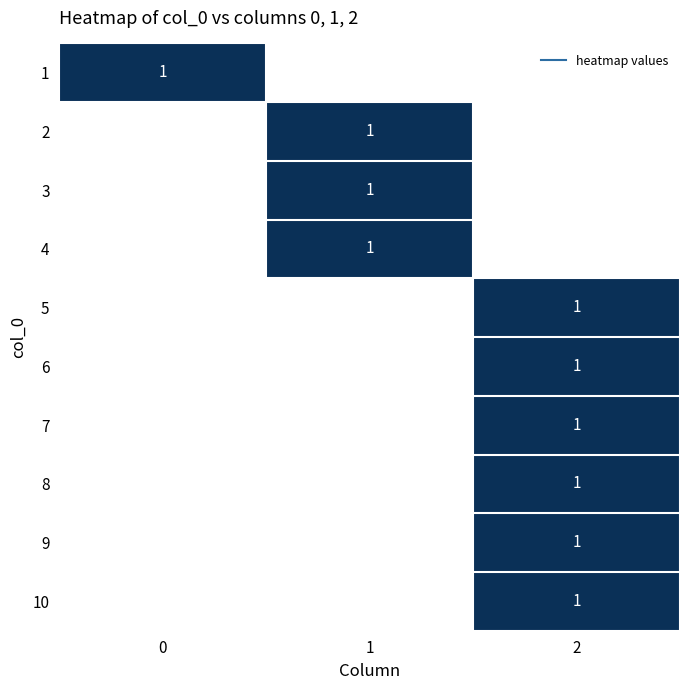

What is the sum of all 6 values?

1